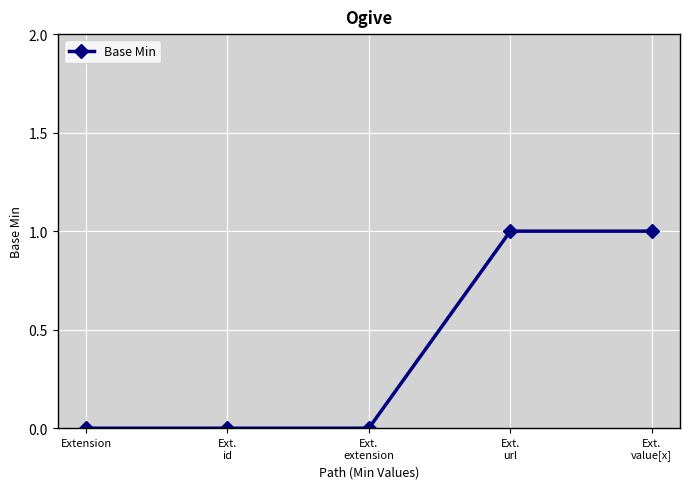

Is this an area chart (filled region under the line)?

No